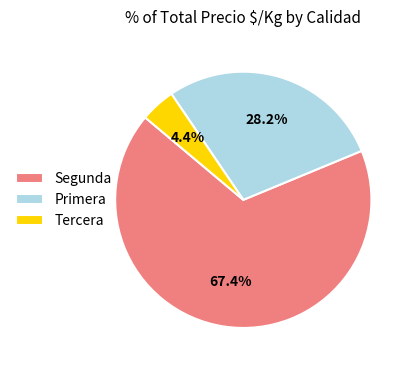

How many slices are in this pie chart?

3